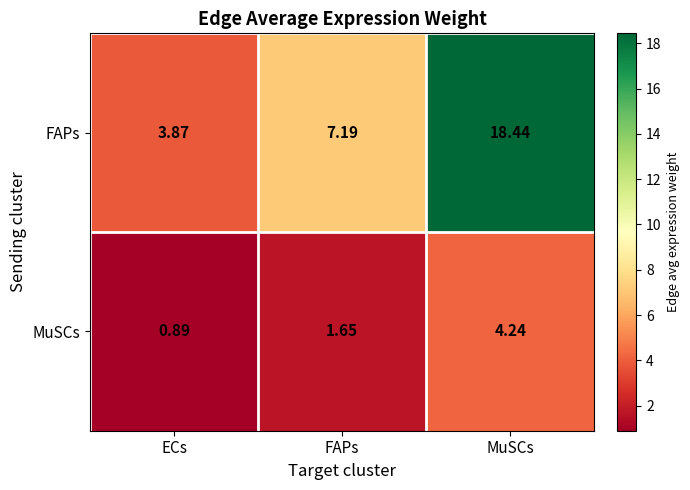

At which category does the chart reach its minimum across all series?

ECs